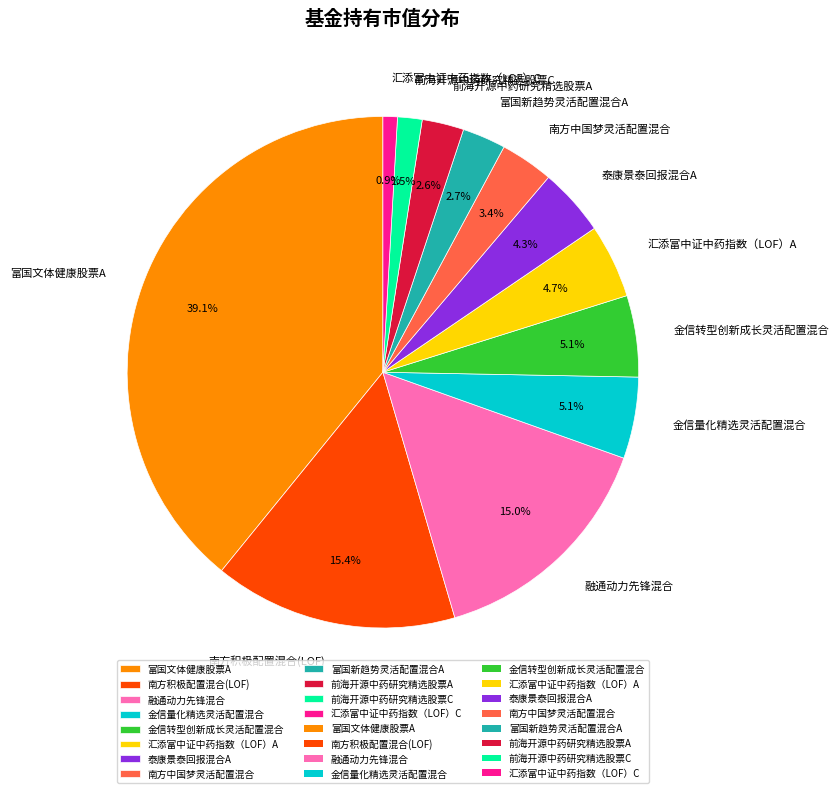

What is the smallest slice in the pie chart?

汇添富中证中药指数（LOF）C